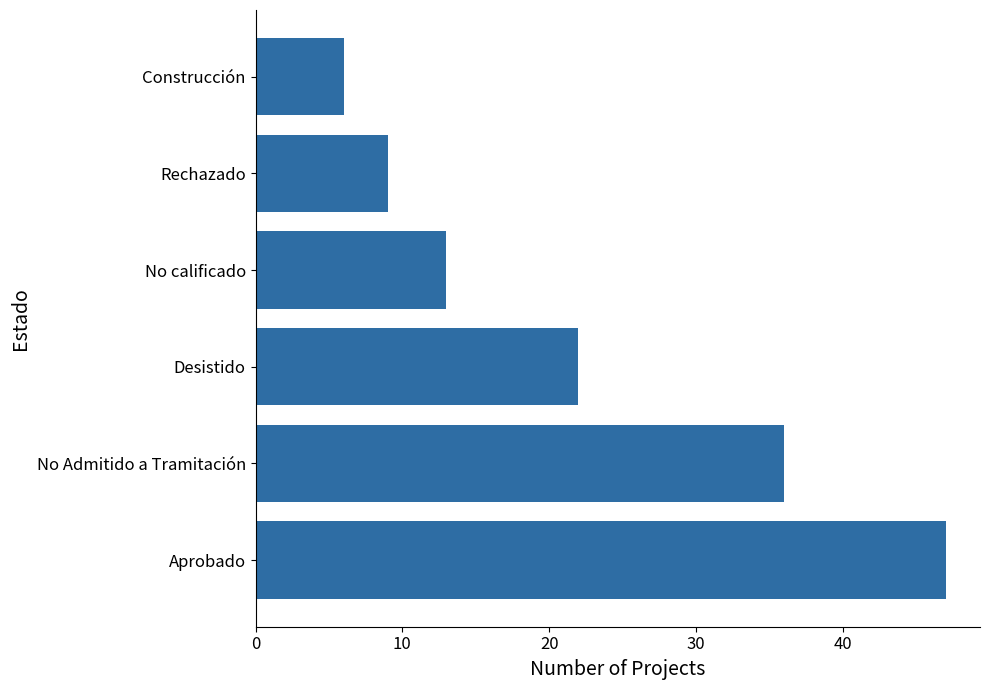

Count the number of categories in the chart.

6